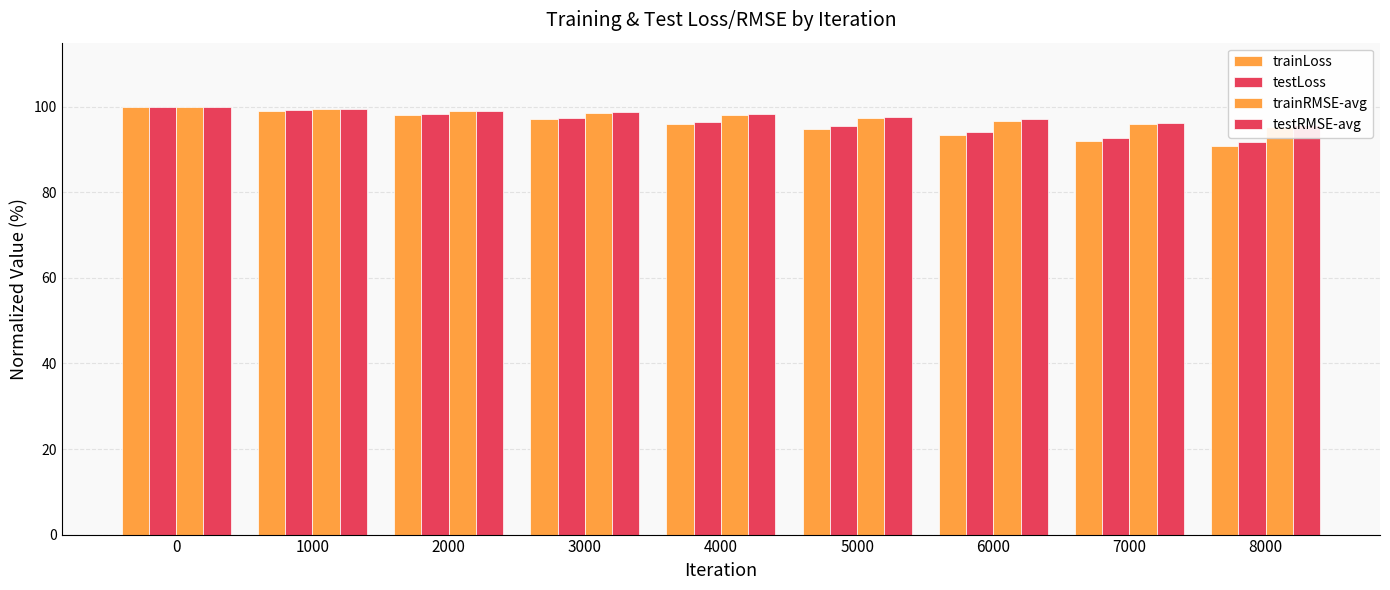

Reading left to right, list all the values displayed in this chart.

trainLoss: 100.0	99.1	98.1	97.1	96.1	94.9	93.5	91.9	90.8
testLoss: 100.0	99.2	98.3	97.4	96.5	95.4	94.2	92.7	91.7
trainRMSE-avg: 100.0	99.6	99.0	98.6	98.0	97.4	96.7	95.9	95.3
testRMSE-avg: 100.0	99.6	99.1	98.7	98.2	97.7	97.0	96.3	95.8